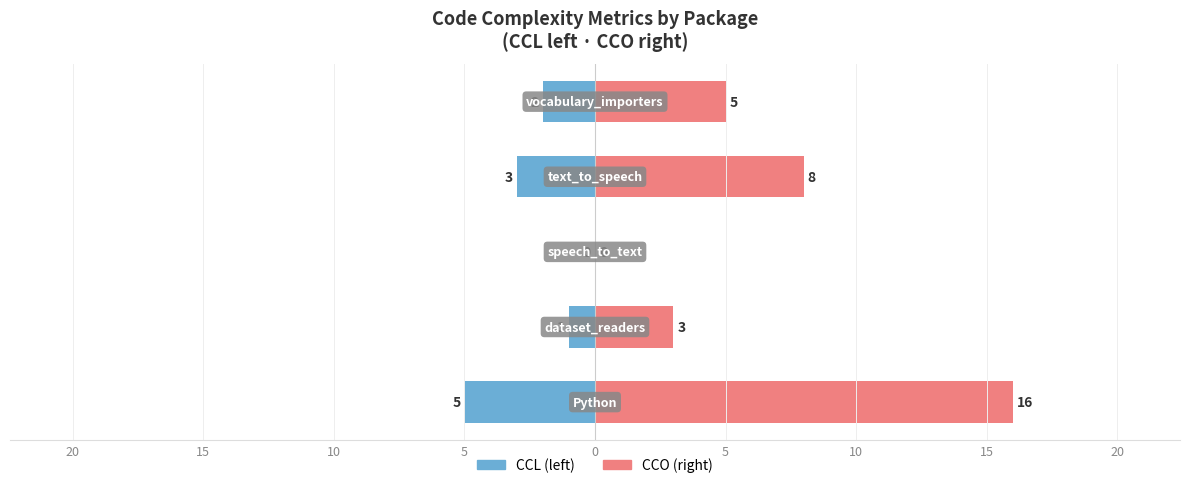

Reading left to right, what are all the values shown in this chart?

CCL: -5	-1	0	-3	-2
CCO: 16	3	0	8	5